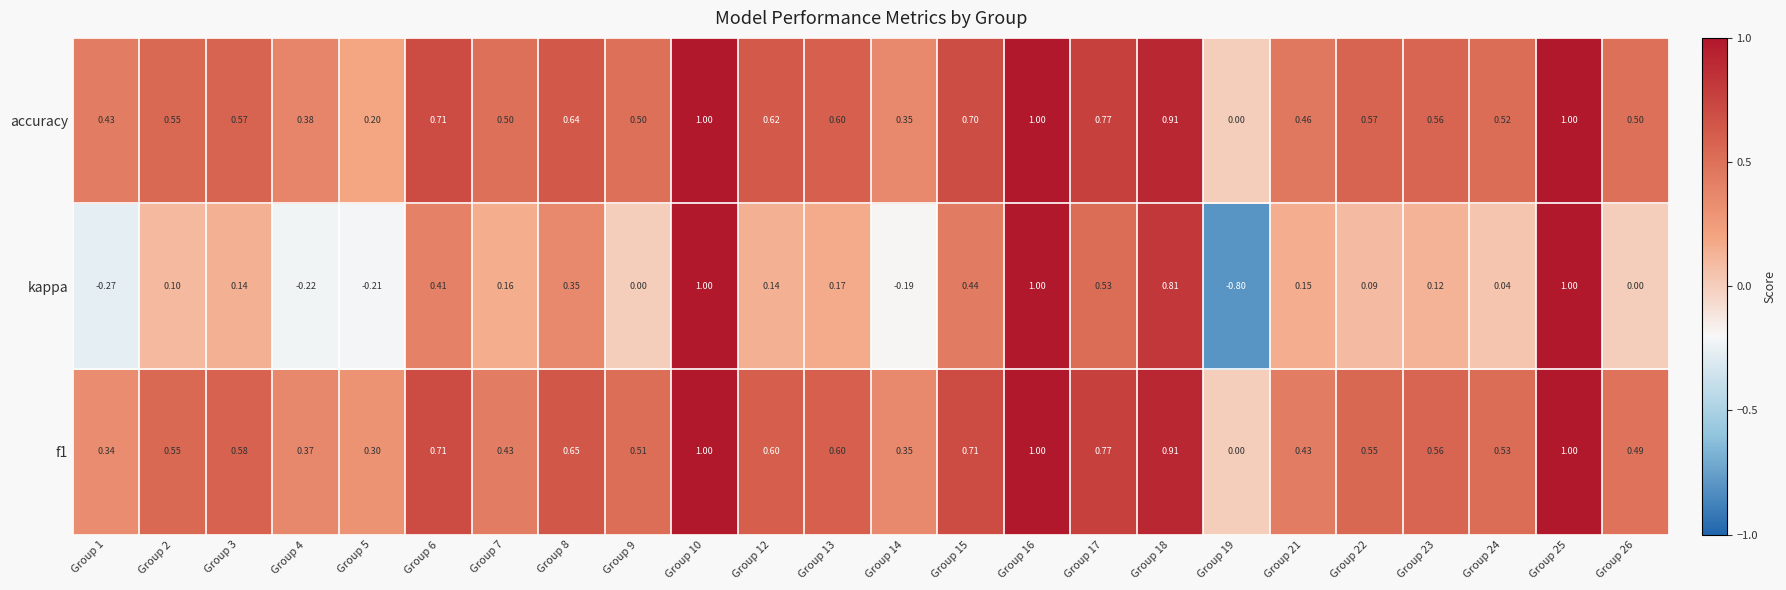

Count the number of categories in the chart.

24